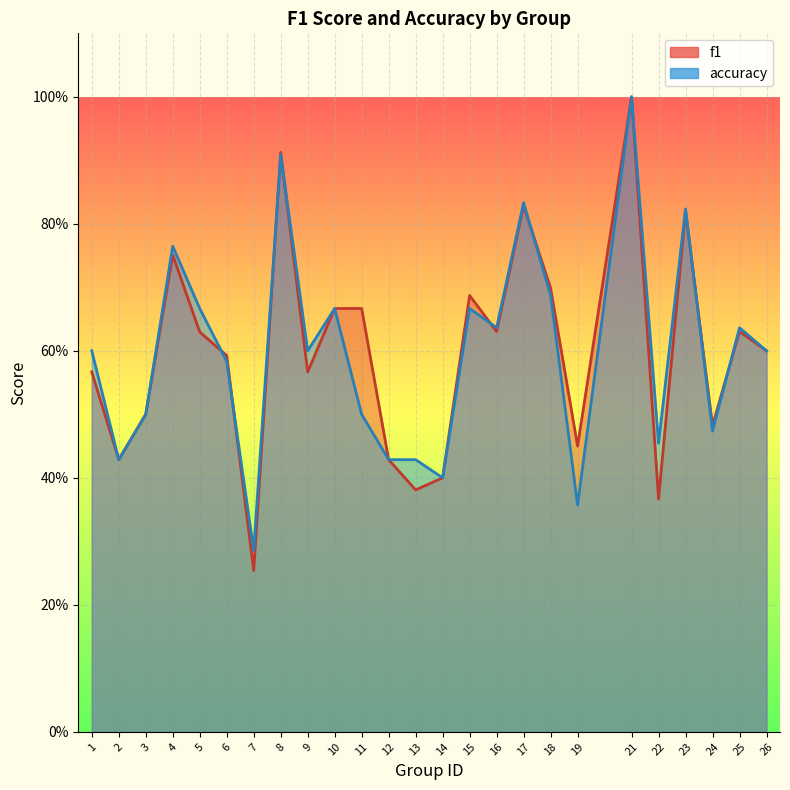

What is the total value across all series at 10?

1.3